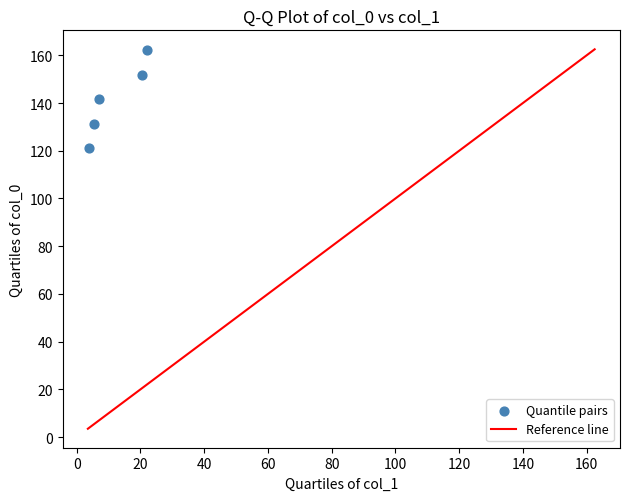

What is the average X value?

11.8